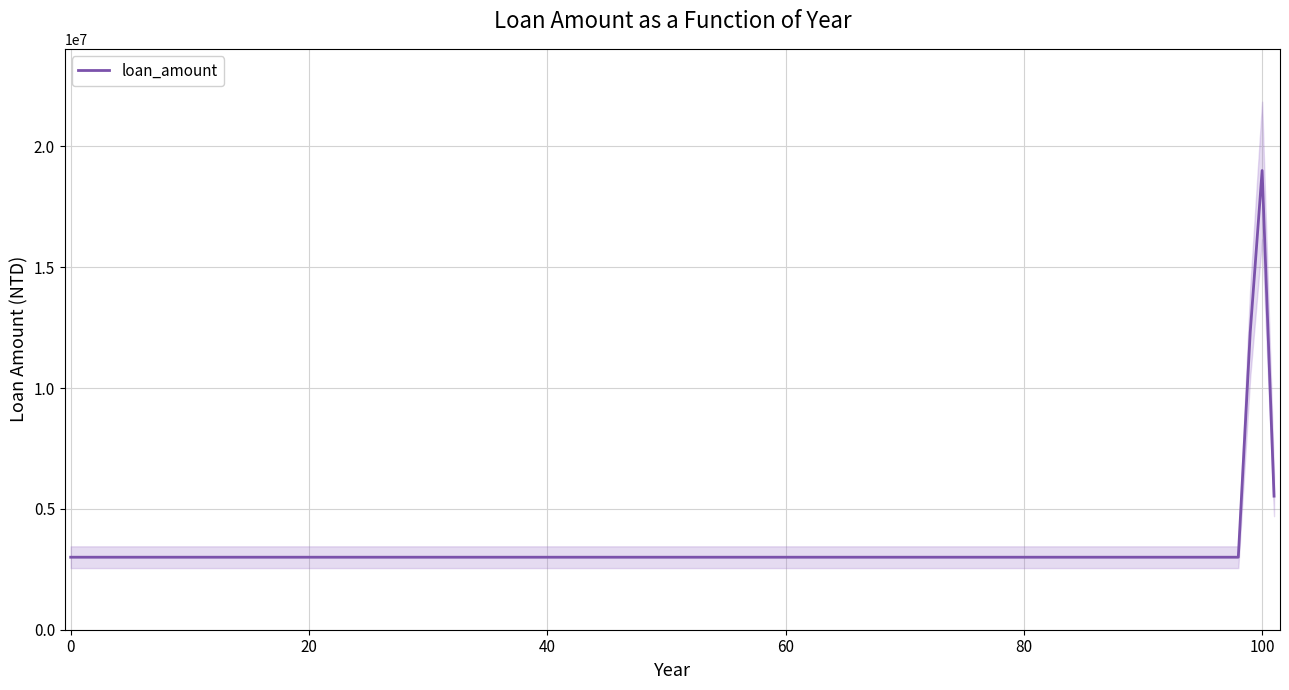

What is the maximum value shown in the chart?

19000000